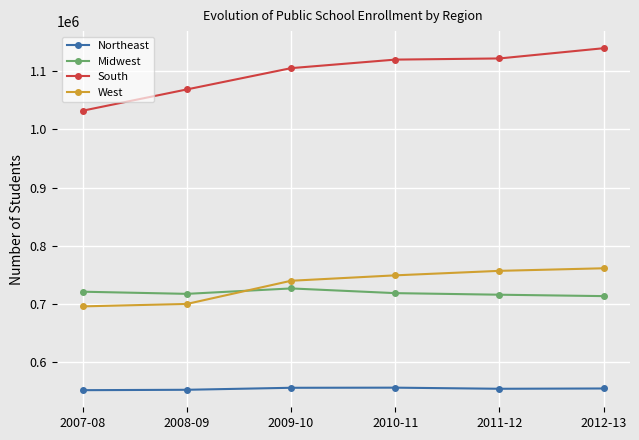

What is the highest value of the South series?

1138965